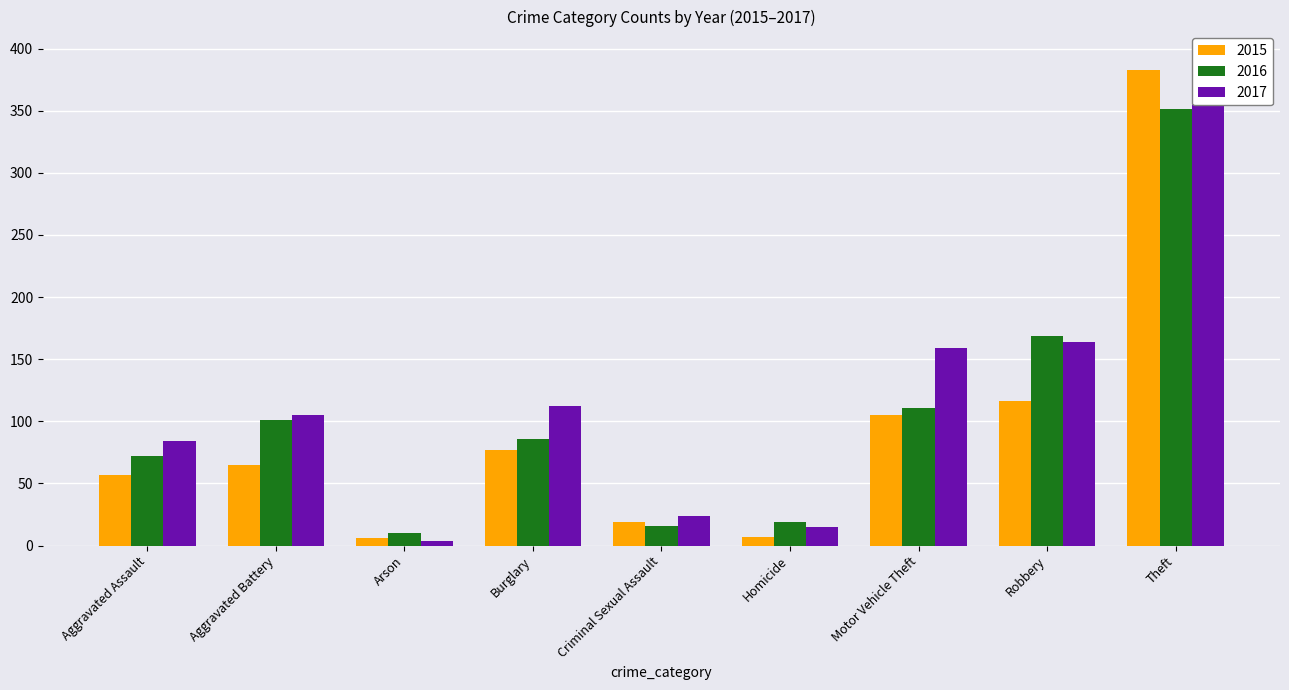

What position from the left is Aggravated Battery?

2